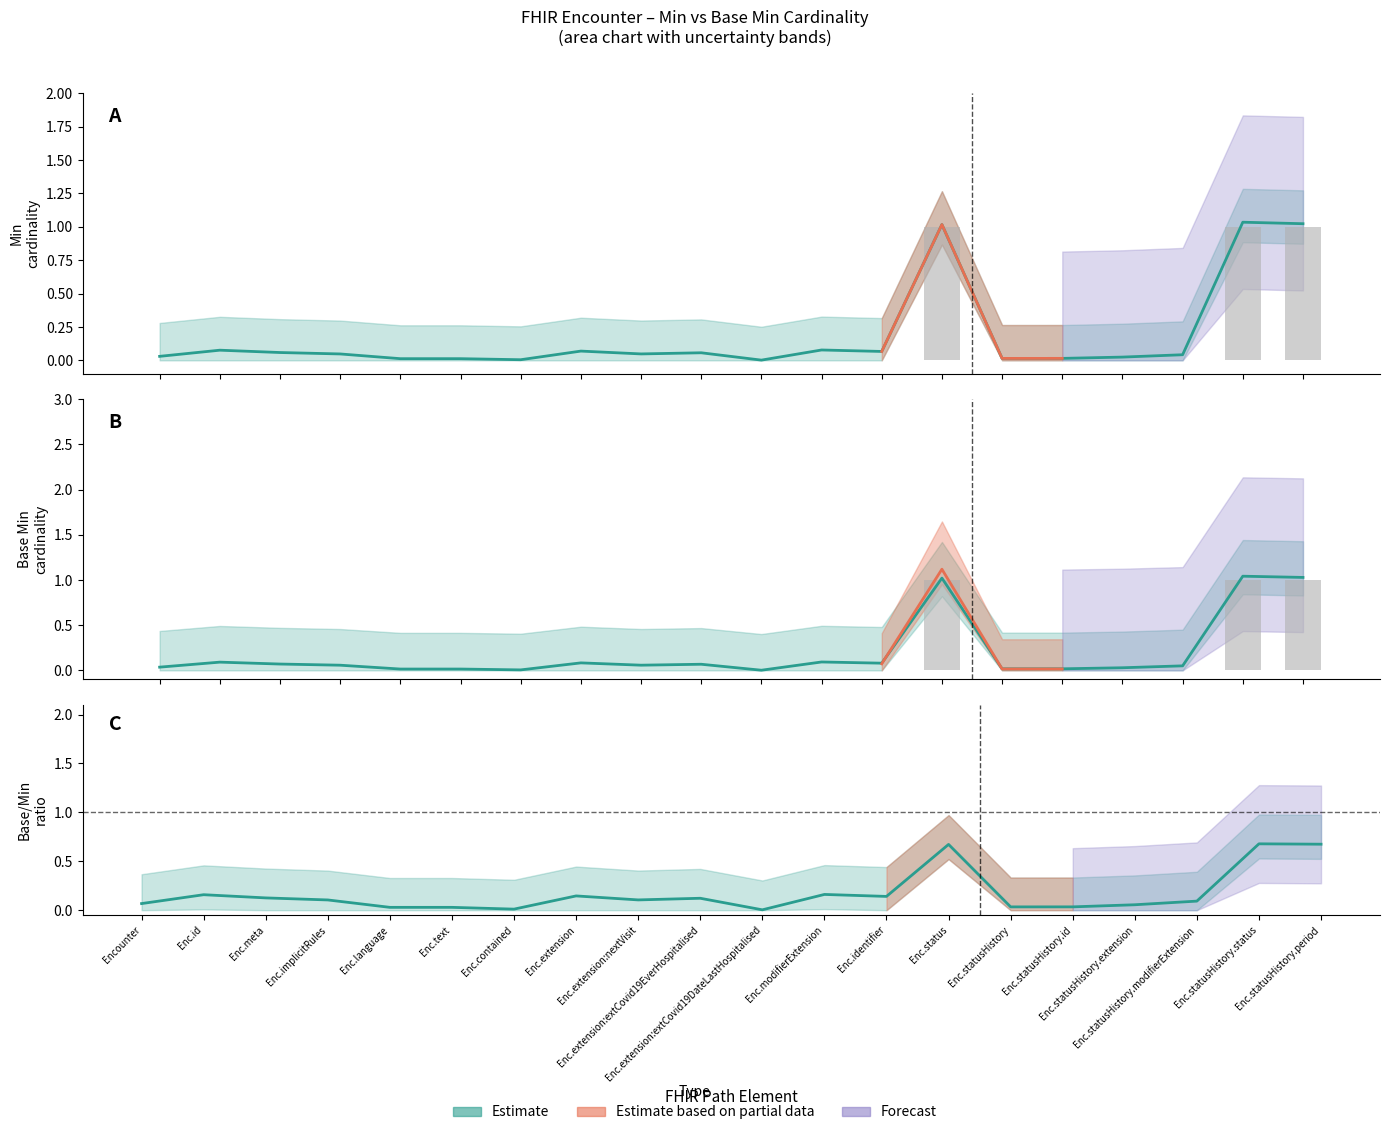

At which category does the chart reach its minimum across all series?

Encounter